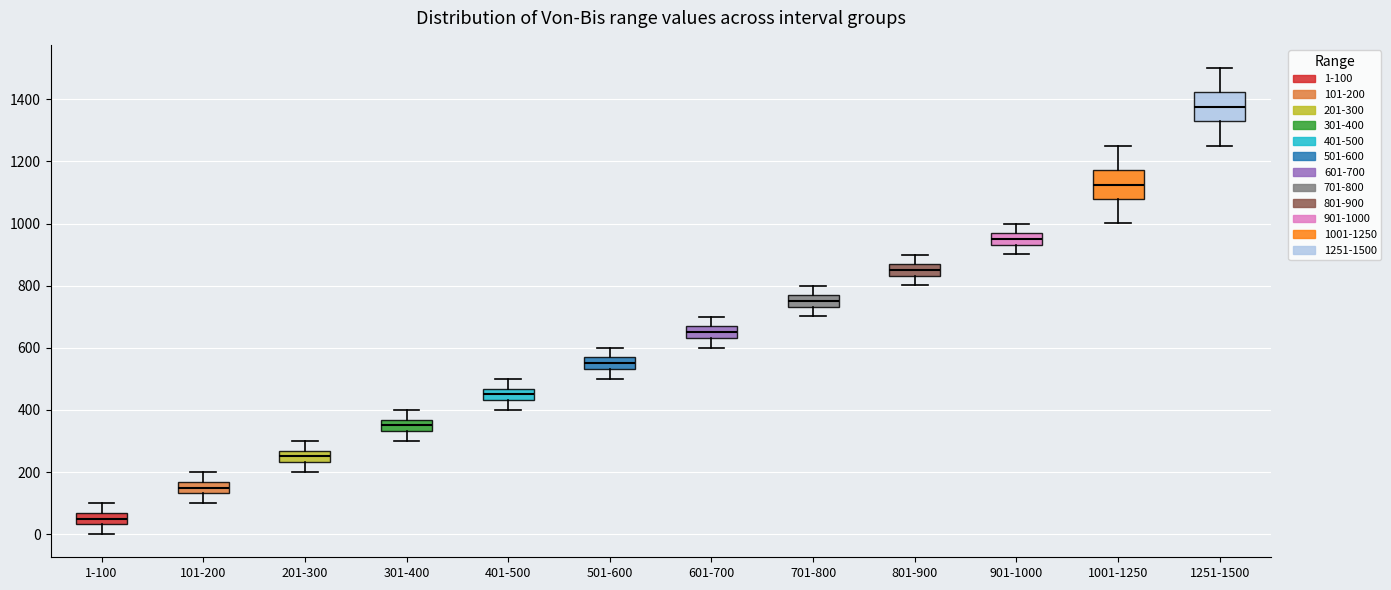

Reading left to right, transcribe this box plot: for each box, give where its median line is, the range the box spans, and where its two whiskers end, as read against the y-axis. The values are not printed on the chart, so give them approximately, as read against the axis.

1-100: median 60 (inside the box), box 40 to 60, whiskers 0 to 100
101-200: median 160 (inside the box), box 140 to 160, whiskers 100 to 200
201-300: median 260 (inside the box), box 240 to 260, whiskers 200 to 300
301-400: median 360 (inside the box), box 340 to 360, whiskers 300 to 400
401-500: median 460 (inside the box), box 440 to 460, whiskers 400 to 500
501-600: median 560 (inside the box), box 540 to 560, whiskers 500 to 600
601-700: median 660 (inside the box), box 640 to 660, whiskers 600 to 700
701-800: median 760 (inside the box), box 740 to 760, whiskers 700 to 800
801-900: median 860 (inside the box), box 840 to 860, whiskers 800 to 900
901-1000: median 960 (inside the box), box 940 to 960, whiskers 900 to 1000
1001-1250: median 1120, box 1080 to 1180, whiskers 1000 to 1260
1251-1500: median 1380, box 1320 to 1420, whiskers 1260 to 1500